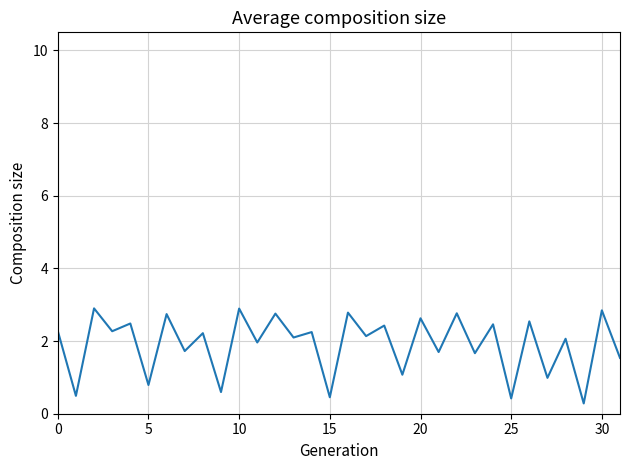

What is the difference between the maximum and minimum values?

2.6